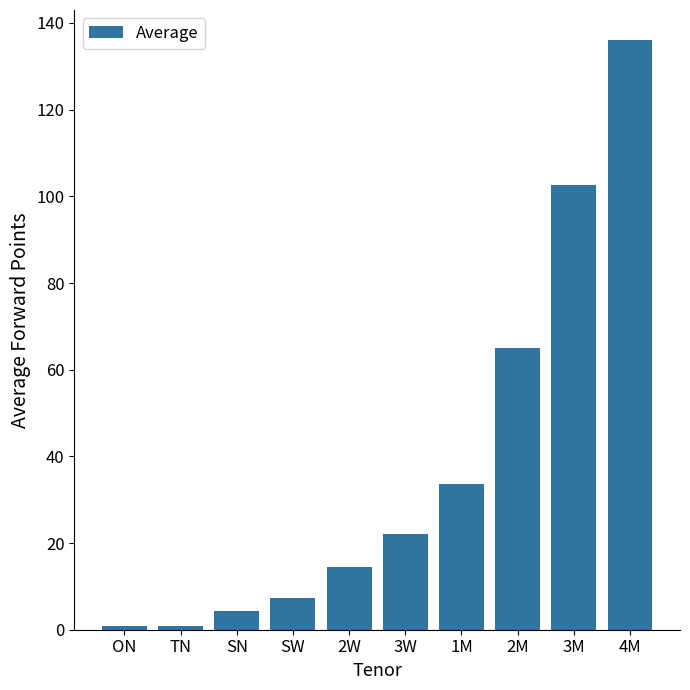

Which label corresponds to the largest value in the chart?

4M